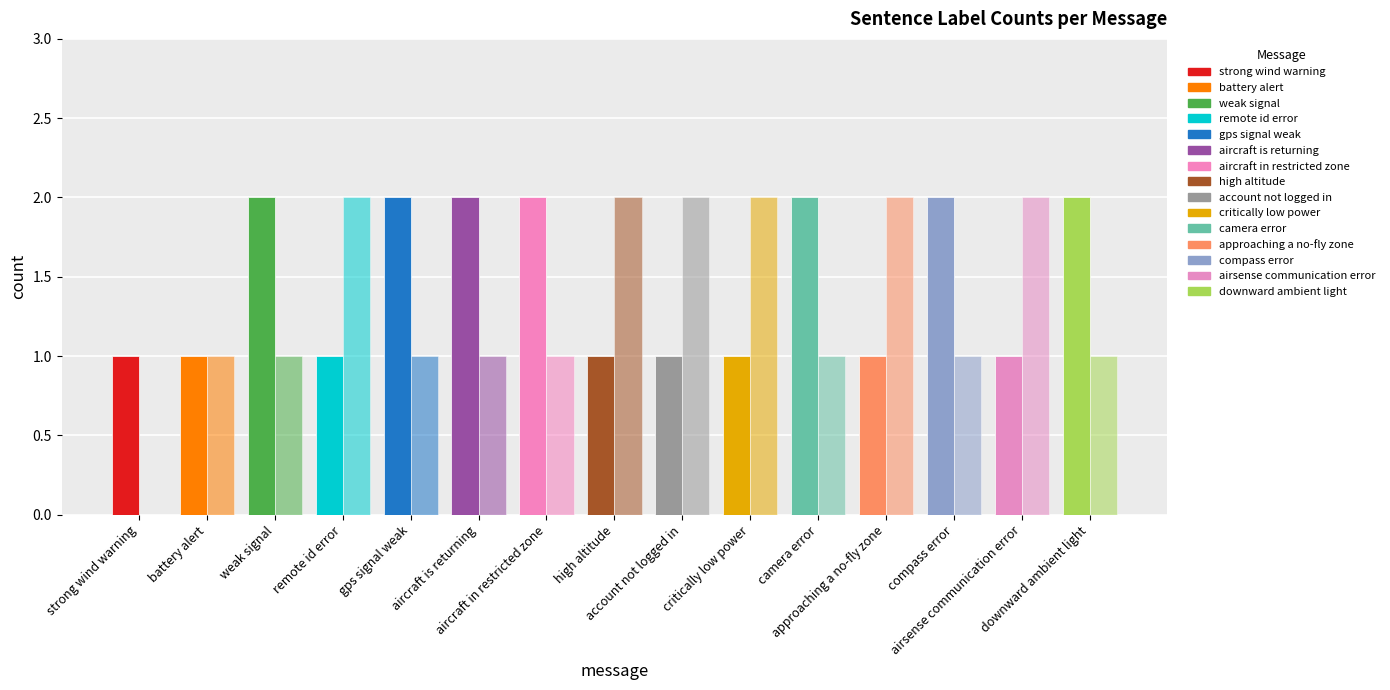

How many data points does each series have?

15